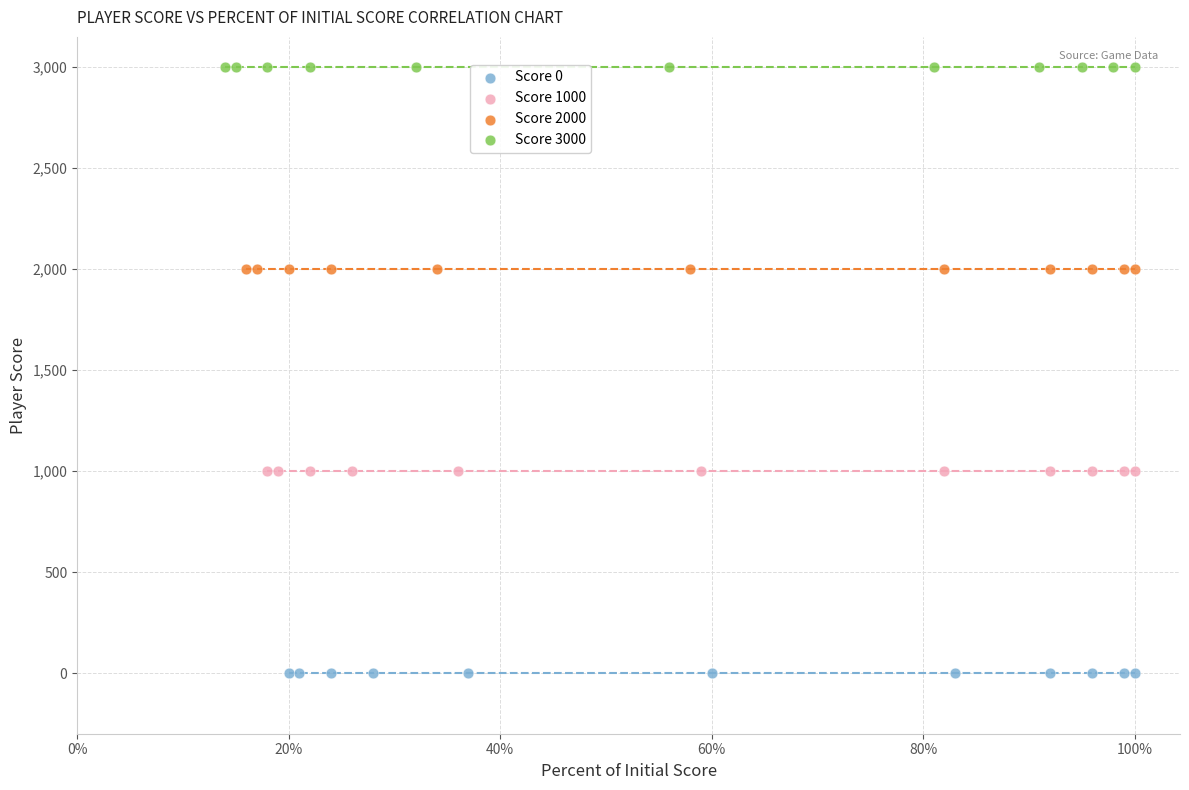

What are all the series names shown in the legend?

Score 0, Score 1000, Score 2000, Score 3000